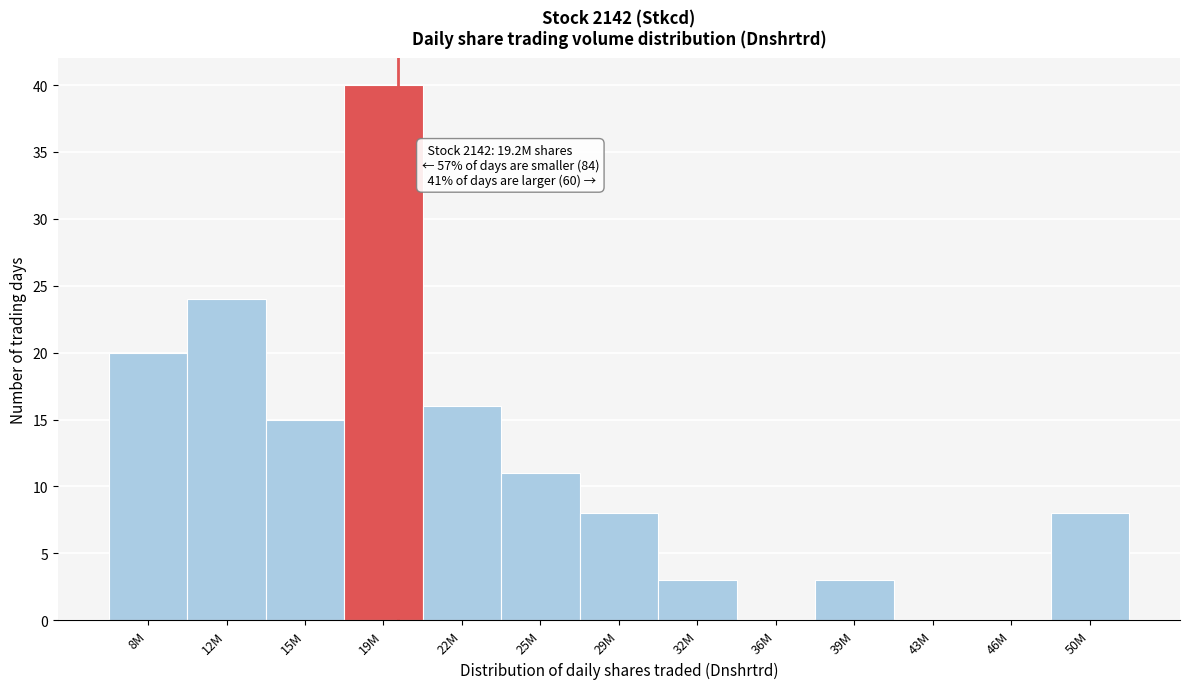

Reading right to left, extract all data points from this chart.

50M=8	46M=0	43M=0	39M=3	36M=0	32M=3	29M=8	25M=11	22M=16	19M=40	15M=15	12M=24	8M=20